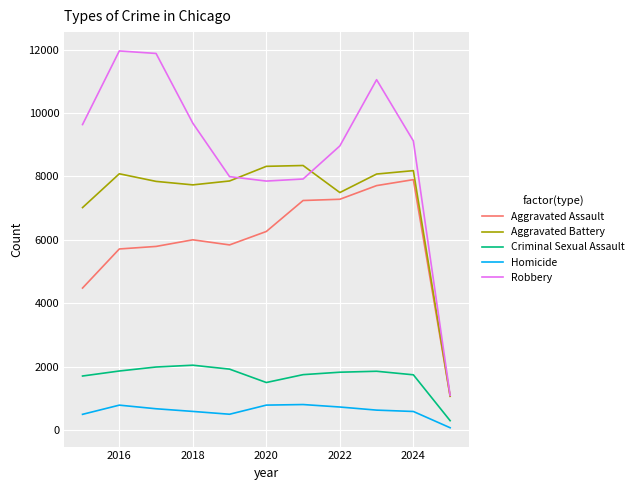

True or false: Homicide and Aggravated Battery cross at least once.

False